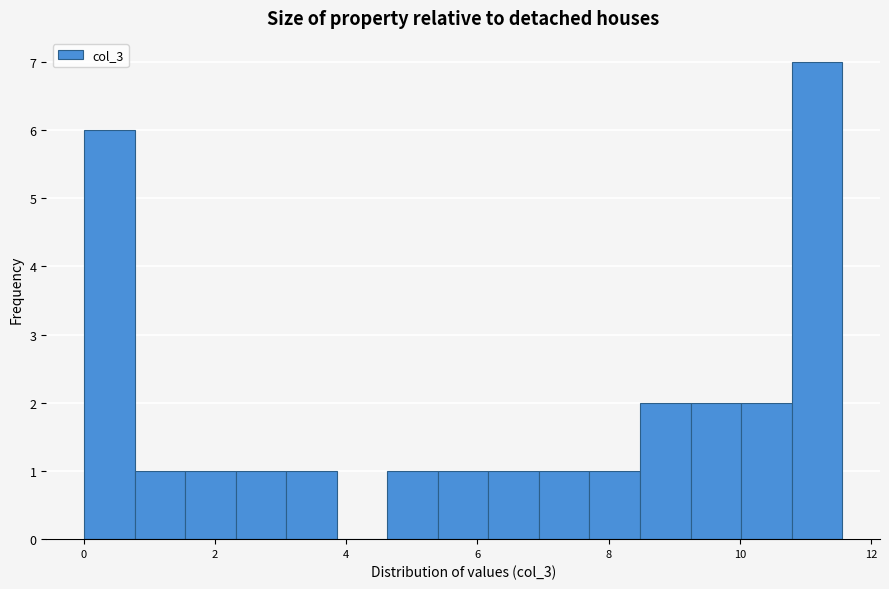

Around what value on the x-axis is the tallest bar? Give the approximate position of its centre, as read against the axis.

11.2